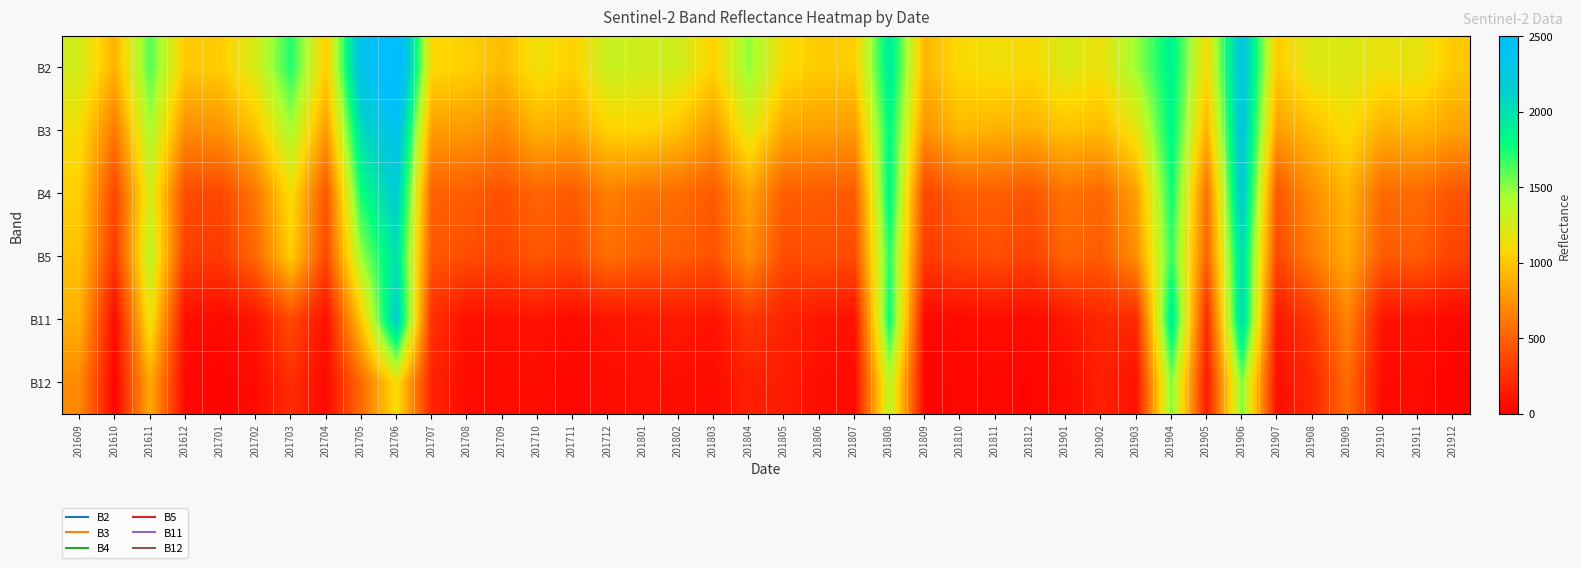

Reading left to right, transcribe all the data shown in this chart.

B2: 201609=1272	201610=898	201611=1615	201612=1012	201701=1022	201702=1249	201703=1719	201704=1027	201705=2345	201706=2716	201707=1082	201708=1047	201709=939	201710=1152	201711=1047	201712=1319	201801=1277	201802=1283	201803=1047	201804=1489	201805=1101	201806=1015	201807=1033	201808=1933	201809=914	201810=1095	201811=1142	201812=1089	201901=1239	201902=1151	201903=1464	201904=1876	201905=1103	201906=2297	201907=1024	201908=1225	201909=1231	201910=1159	201911=1184	201912=1007
B3: 201609=1115	201610=624	201611=1432	201612=722	201701=740	201702=978	201703=1428	201704=784	201705=2033	201706=2388	201707=795	201708=785	201709=688	201710=895	201711=842	201712=1049	201801=1062	201802=972	201803=777	201804=1223	201805=845	201806=806	201807=788	201808=1823	201809=743	201810=924	201811=892	201812=888	201901=969	201902=931	201903=1172	201904=1845	201905=890	201906=2265	201907=799	201908=949	201909=1103	201910=885	201911=916	201912=820
B4: 201609=1039	201610=354	201611=1262	201612=398	201701=366	201702=611	201703=1122	201704=439	201705=1765	201706=2173	201707=500	201708=483	201709=417	201710=521	201711=463	201712=645	201801=587	201802=558	201803=463	201804=832	201805=489	201806=472	201807=460	201808=1852	201809=359	201810=476	201811=491	201812=433	201901=592	201902=531	201903=810	201904=1768	201905=577	201906=2216	201907=449	201908=724	201909=916	201910=543	201911=556	201912=436
B5: 201609=970	201610=294	201611=1371	201612=327	201701=294	201702=536	201703=1027	201704=374	201705=1472	201706=1996	201707=453	201708=400	201709=353	201710=451	201711=386	201712=575	201801=480	201802=484	201803=415	201804=725	201805=393	201806=407	201807=386	201808=1712	201809=305	201810=365	201811=411	201812=336	201901=515	201902=465	201903=727	201904=1681	201905=507	201906=2031	201907=375	201908=641	201909=869	201910=465	201911=474	201912=343
B11: 201609=893	201610=57	201611=1163	201612=76	201701=47	201702=111	201703=390	201704=79	201705=1014	201706=2161	201707=251	201708=84	201709=95	201710=101	201711=54	201712=111	201801=118	201802=138	201803=101	201804=282	201805=185	201806=112	201807=92	201808=1792	201809=42	201810=56	201811=69	201812=53	201901=119	201902=208	201903=214	201904=1935	201905=218	201906=2064	201907=115	201908=294	201909=677	201910=99	201911=91	201912=37
B12: 201609=703	201610=23	201611=859	201612=43	201701=25	201702=61	201703=231	201704=52	201705=544	201706=1122	201707=191	201708=57	201709=60	201710=64	201711=34	201712=63	201801=83	201802=73	201803=55	201804=168	201805=150	201806=74	201807=52	201808=1373	201809=23	201810=39	201811=42	201812=31	201901=60	201902=165	201903=97	201904=1525	201905=141	201906=1528	201907=82	201908=200	201909=552	201910=52	201911=56	201912=22